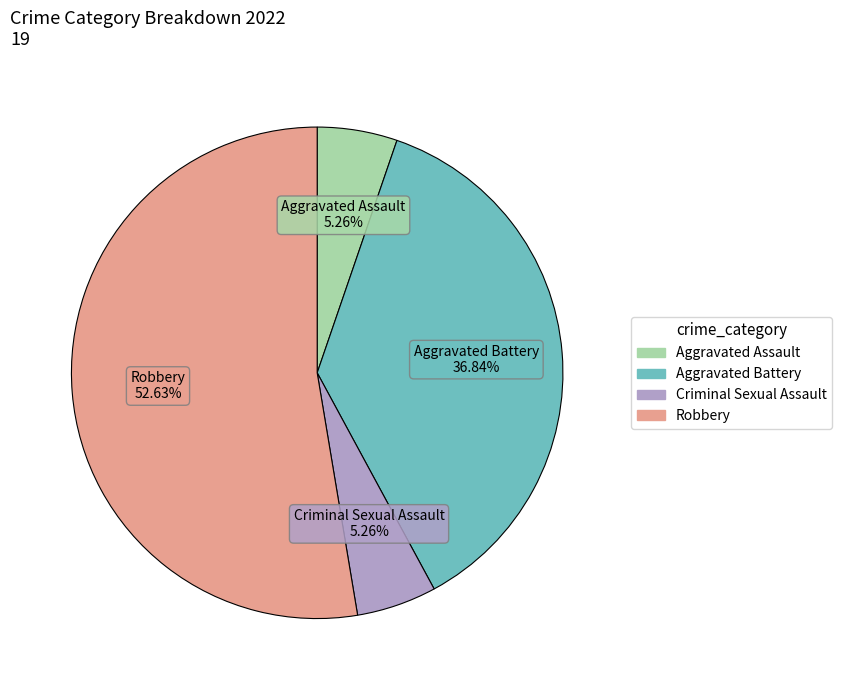

To the nearest percent, what is the difference between the largest and smallest slice percentages?

47%